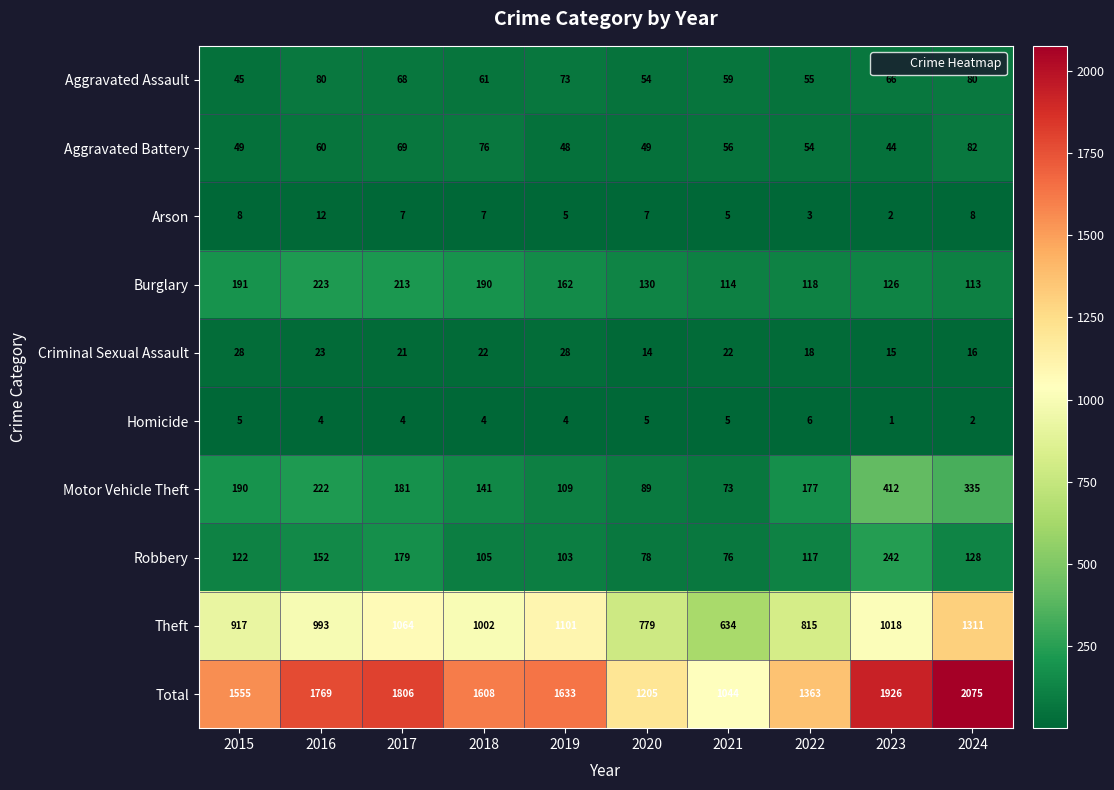

What is the approximate value of Criminal Sexual Assault at 2020?

14